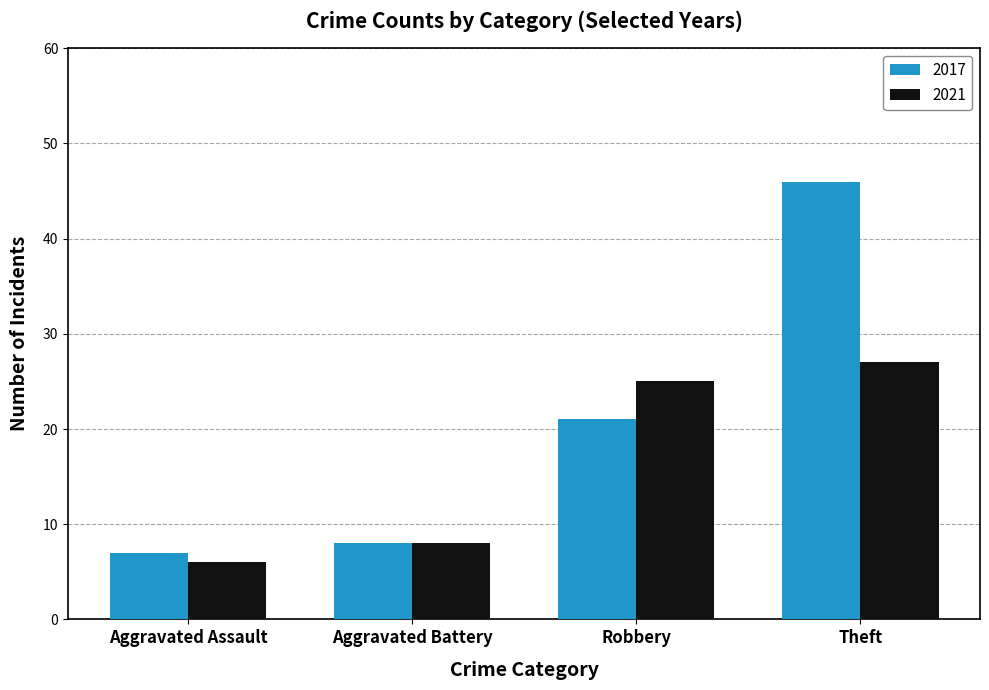

Reading left to right, extract all data points from this chart.

2017: 7	8	21	46
2021: 6	8	25	27